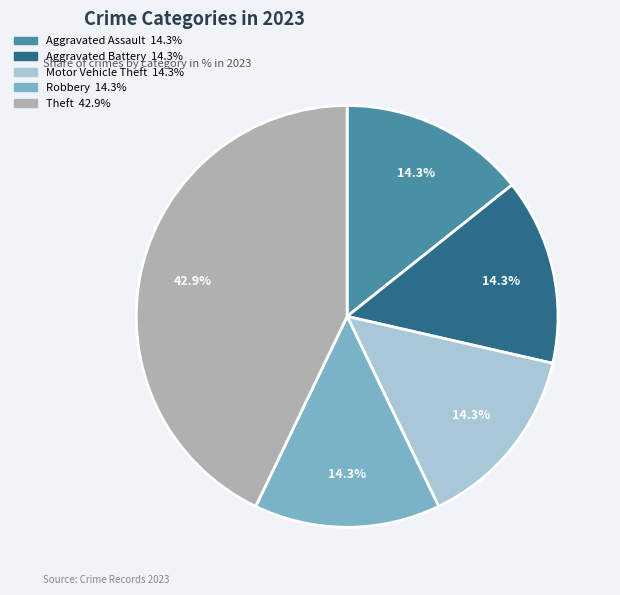

What percentage is the Aggravated Assault slice, to the nearest percent?

14%